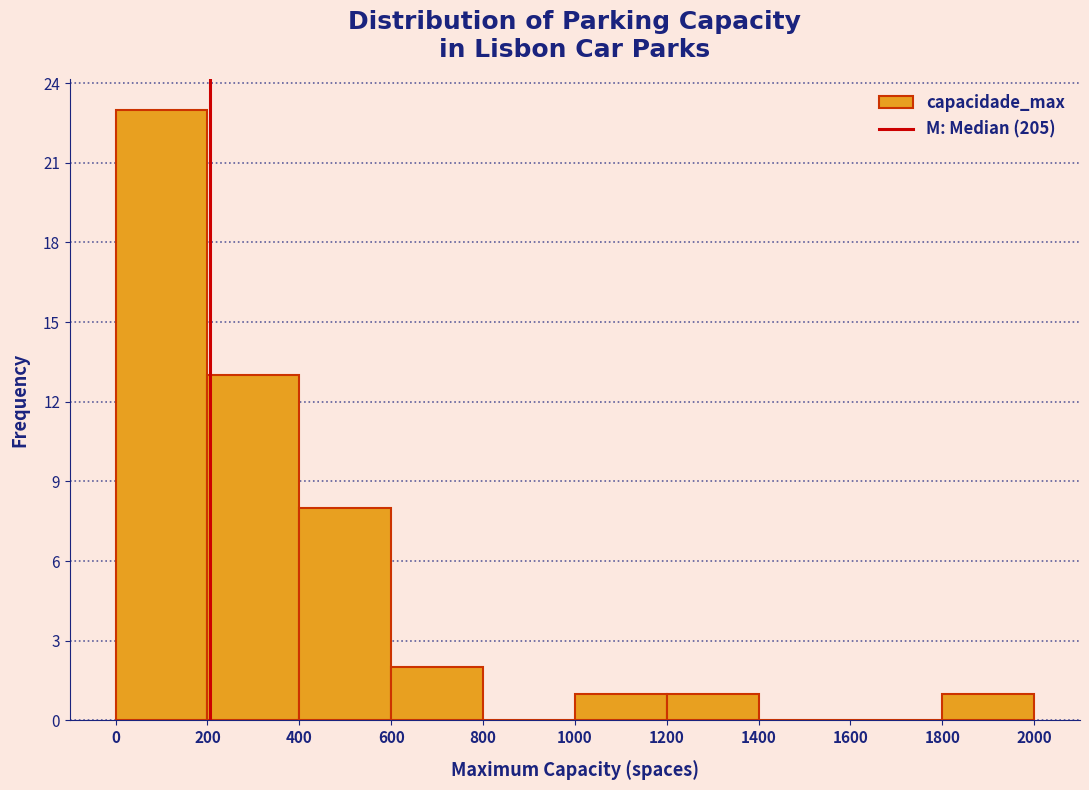

What is the height of the bar covering 1800 to 2000 on the x-axis? The values are not printed on the chart, so give them approximately, as read against the axis.

1